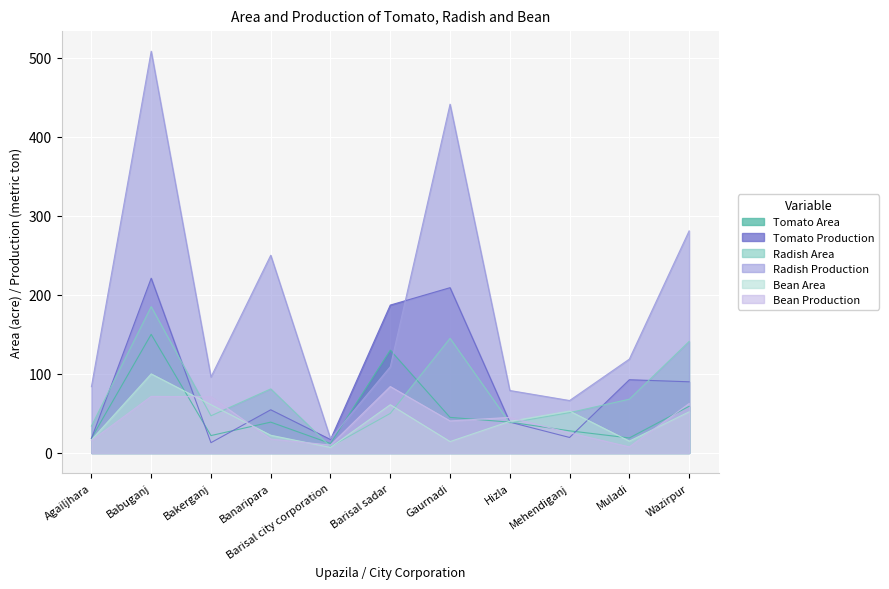

List the series in order of their peak value, lowest first.

Bean Production, Bean Area, Tomato Area, Radish Area, Tomato Production, Radish Production